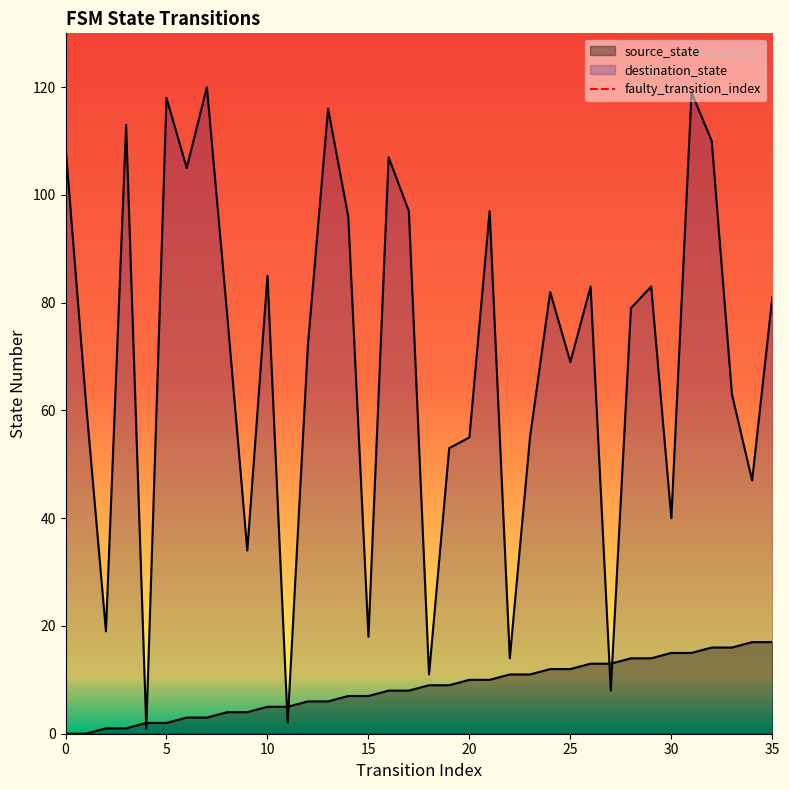

List the labels in order of value, smallest first.

0, 5